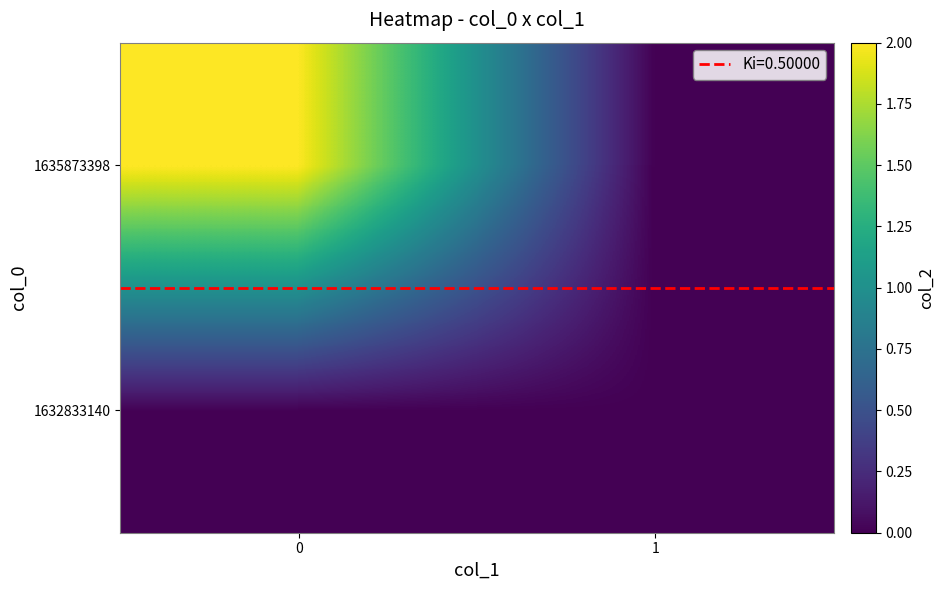

Which series has the largest range (max minus min)?

1635873398